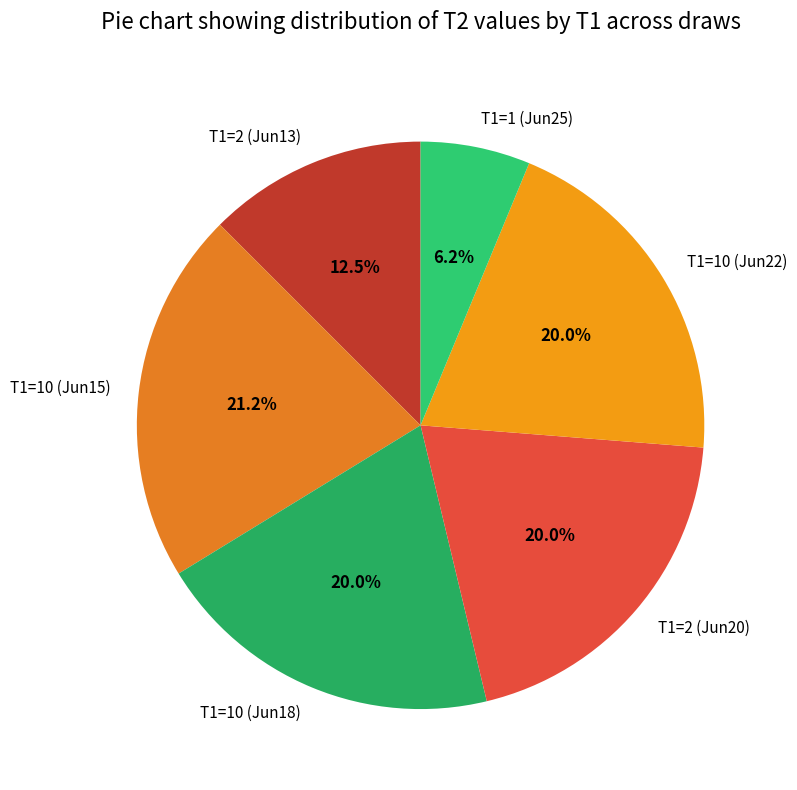

Which category has the smallest portion of the pie?

T1=1 (Jun25)